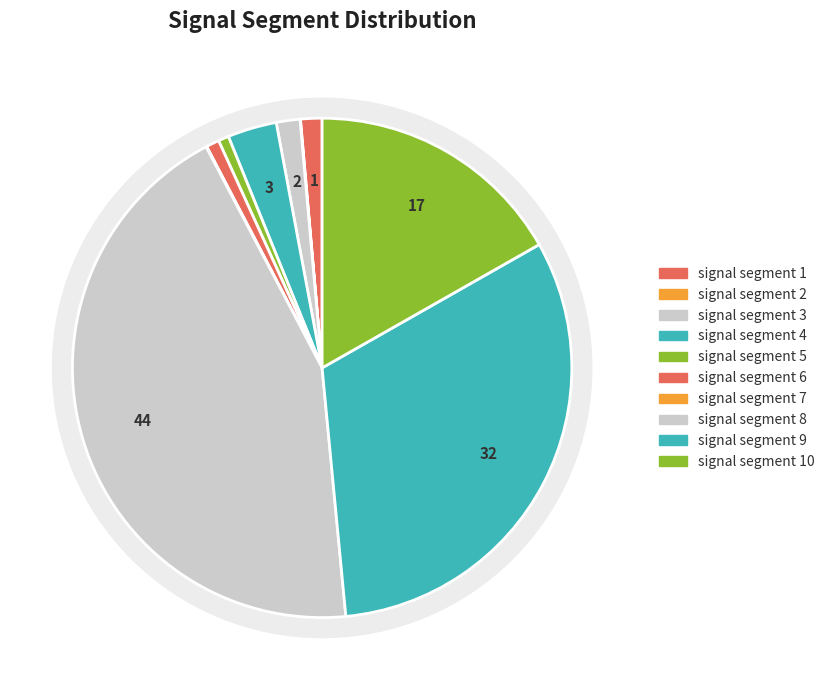

To the nearest percent, what is the combined percentage of signal segment 8 and signal segment 7?

44%